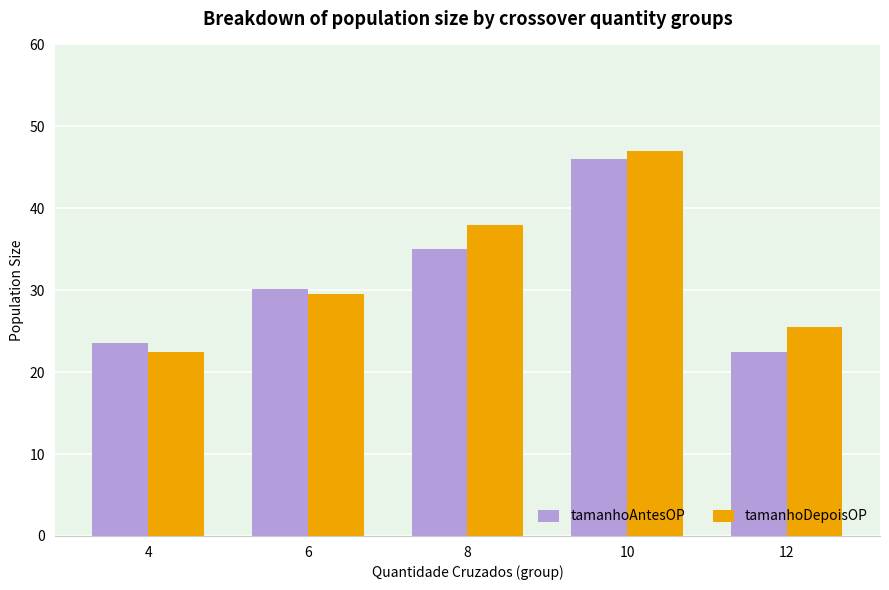

How many distinct data groups are displayed?

2